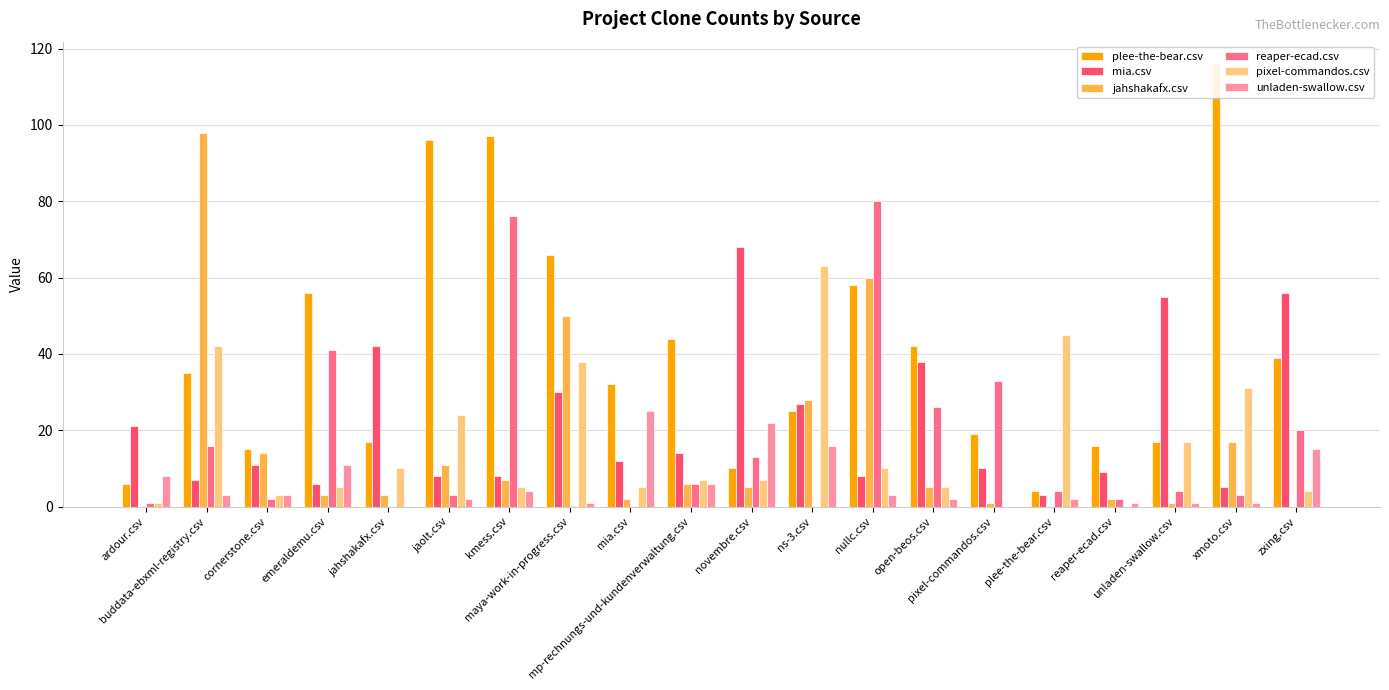

How many groups of bars are there?

20